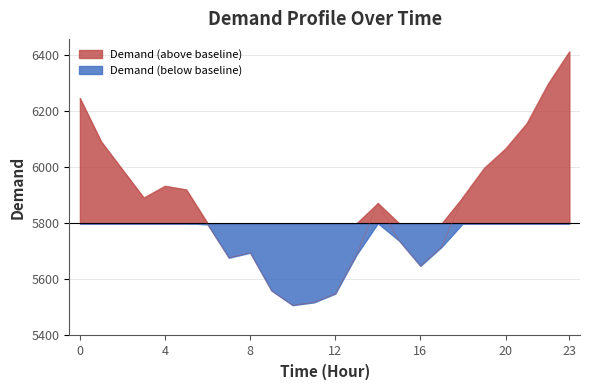

What is the value of the 13th point from the left?

5549